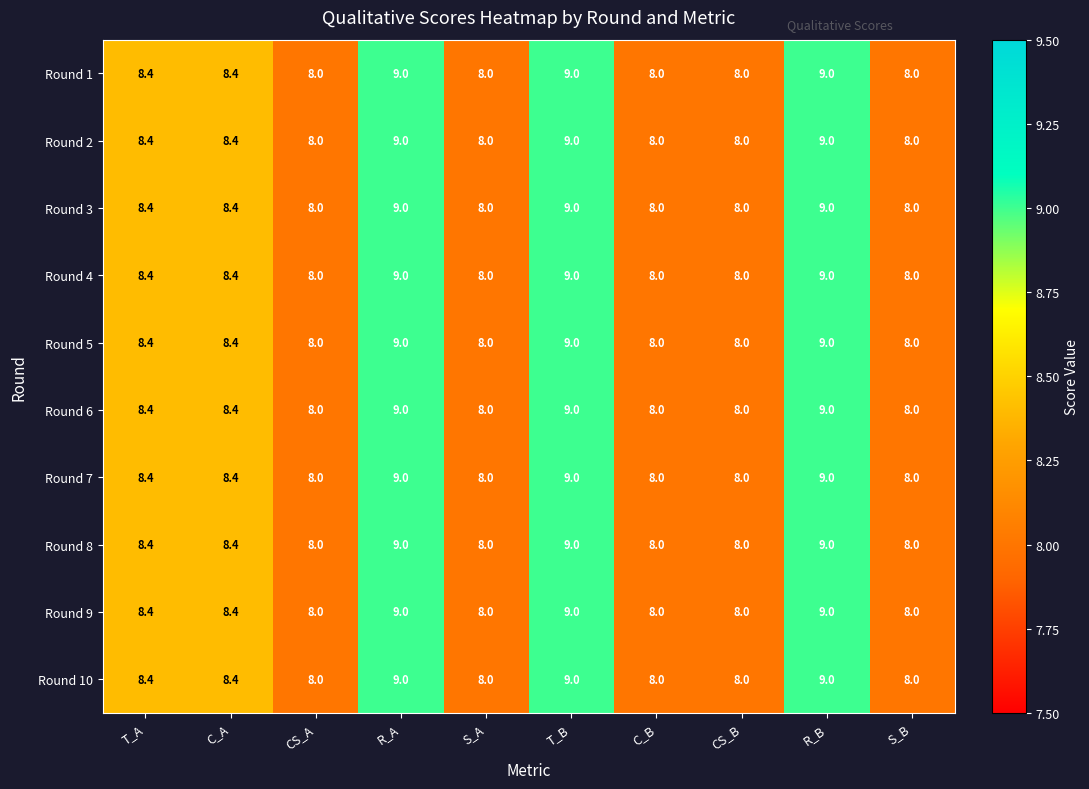

The Round 1 series shows 8.0 at S_B. True or false?

True